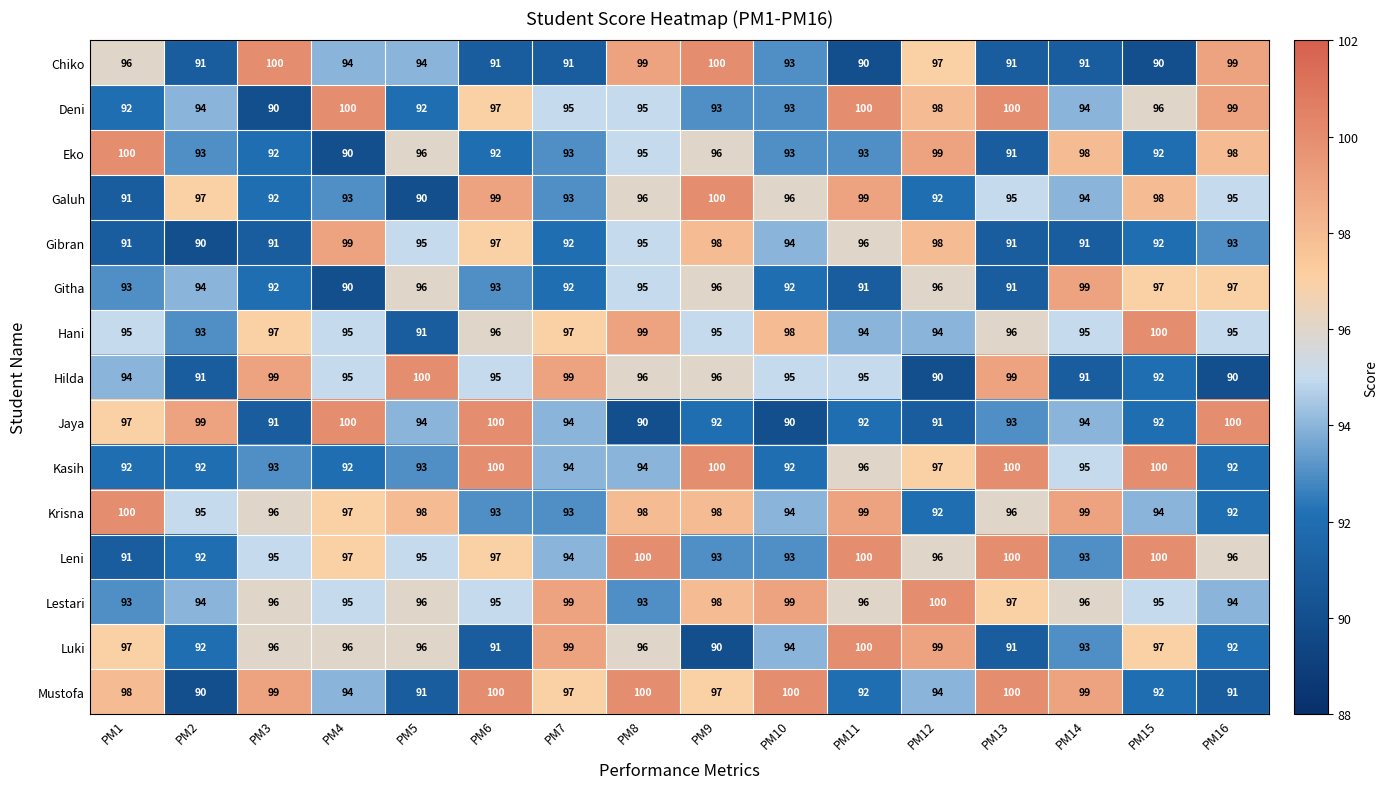

What is the approximate value of Kasih at PM14?

95